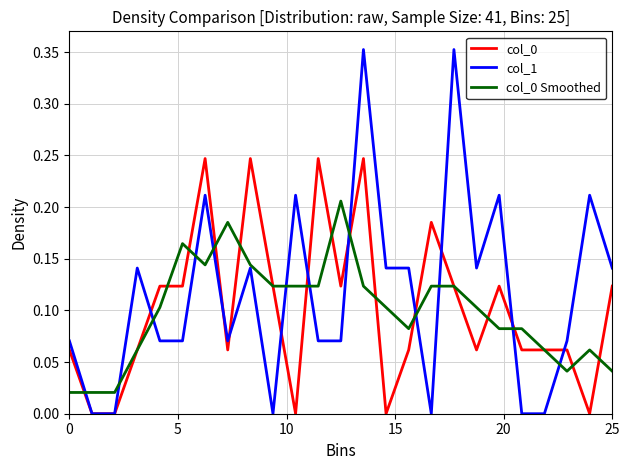

Which series has the widest spread of values?

col_1